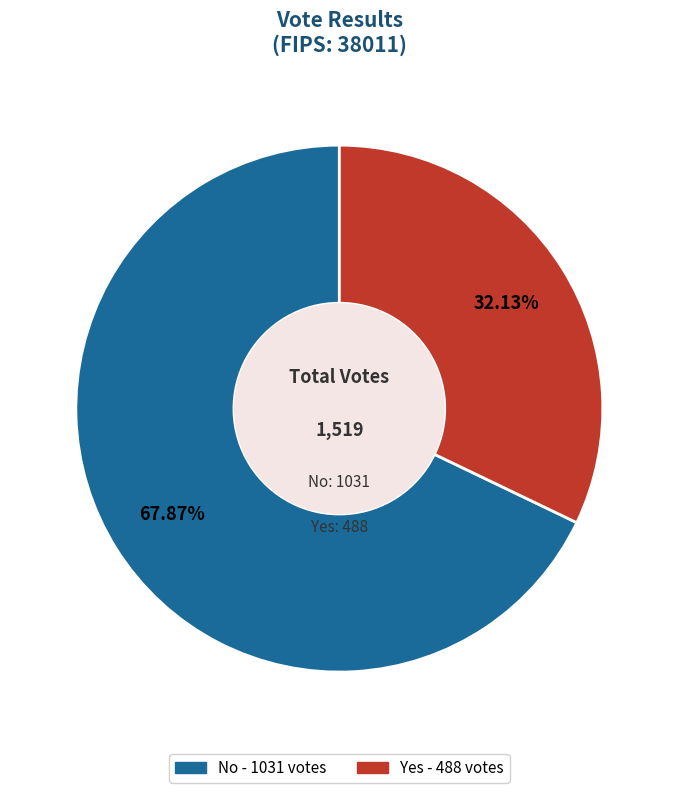

How many slices are in this pie chart?

2